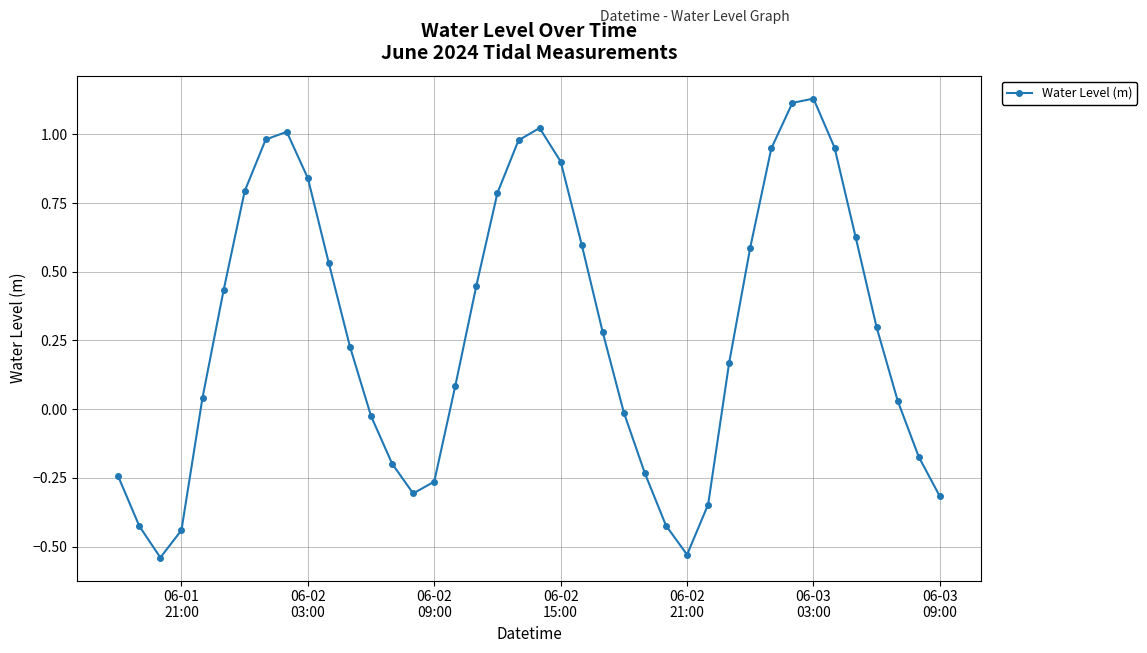

How many negative values are there?

15